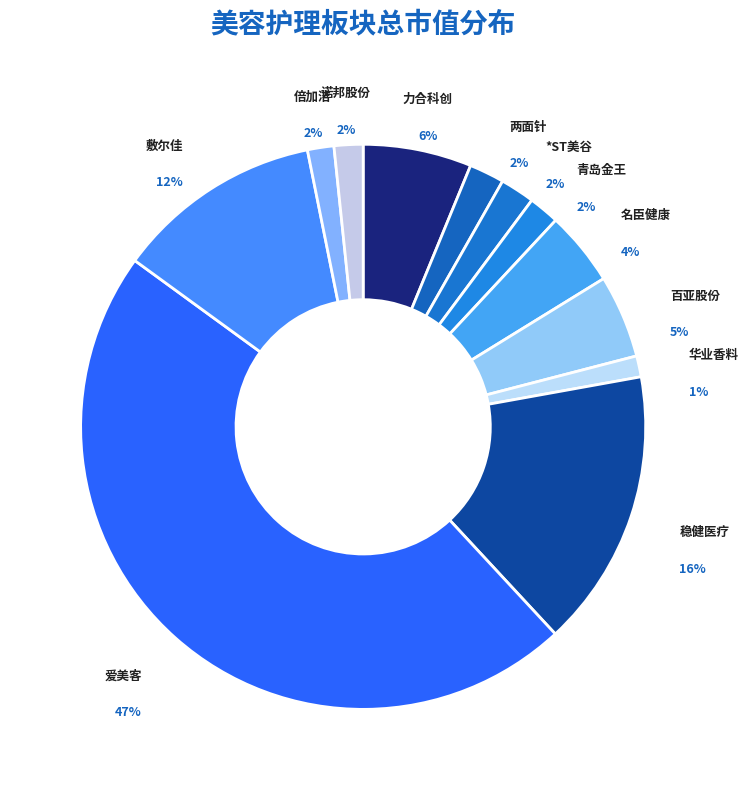

How many segments does this pie chart have?

12